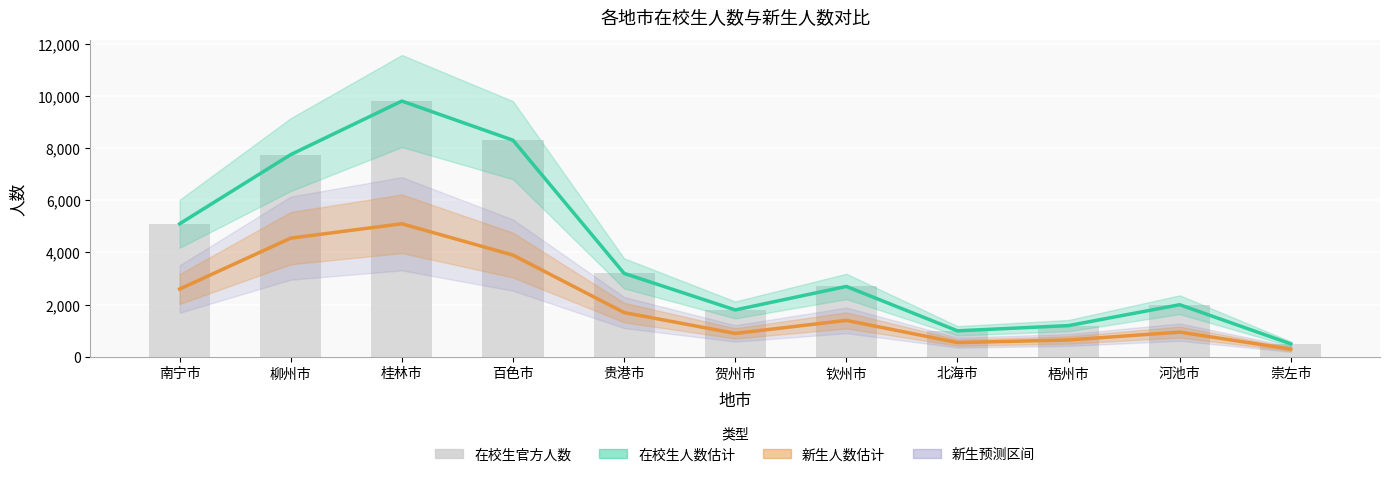

What is the approximate value of 新生人数估计 at 北海市?

550